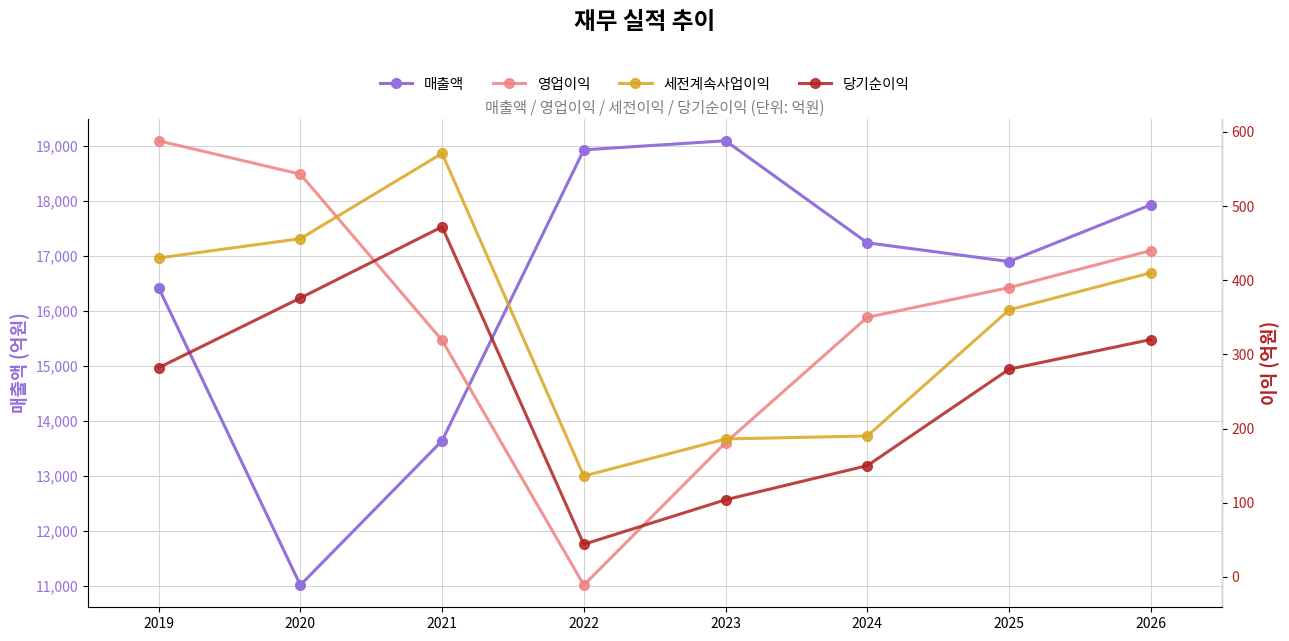

What are all the series names shown in the legend?

매출액, 영업이익, 세전계속사업이익, 당기순이익